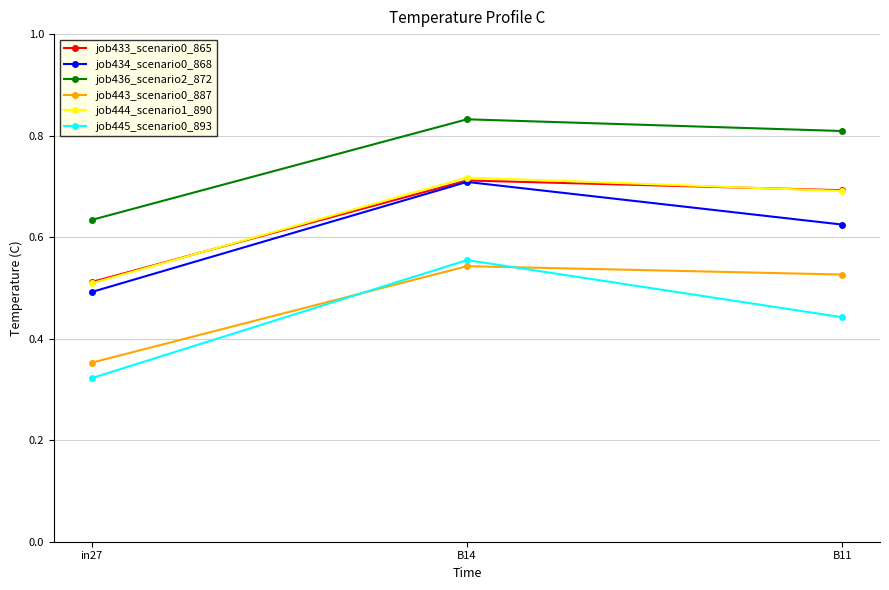

Which label corresponds to the smallest value in the chart?

in27